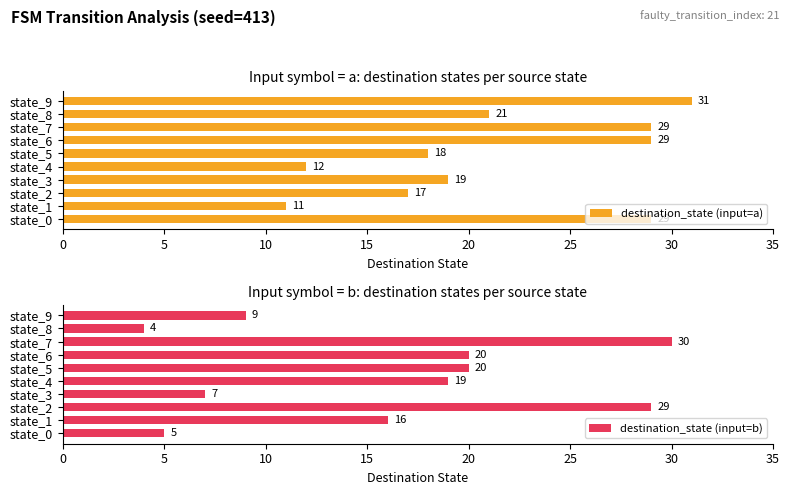

Read the destination_state (input=a) value at state_1, to the nearest 10.

10